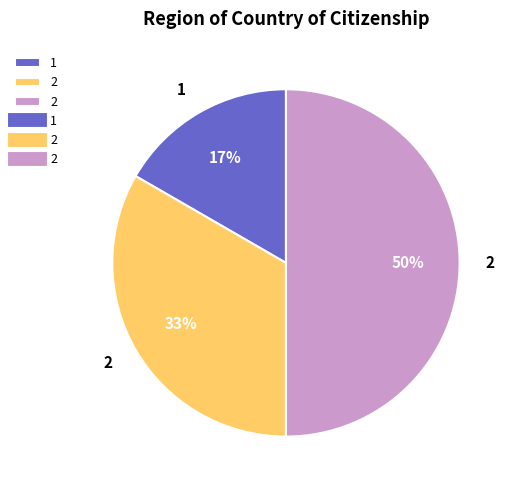

To the nearest percent, what is the difference between the largest and smallest slice percentages?

33%